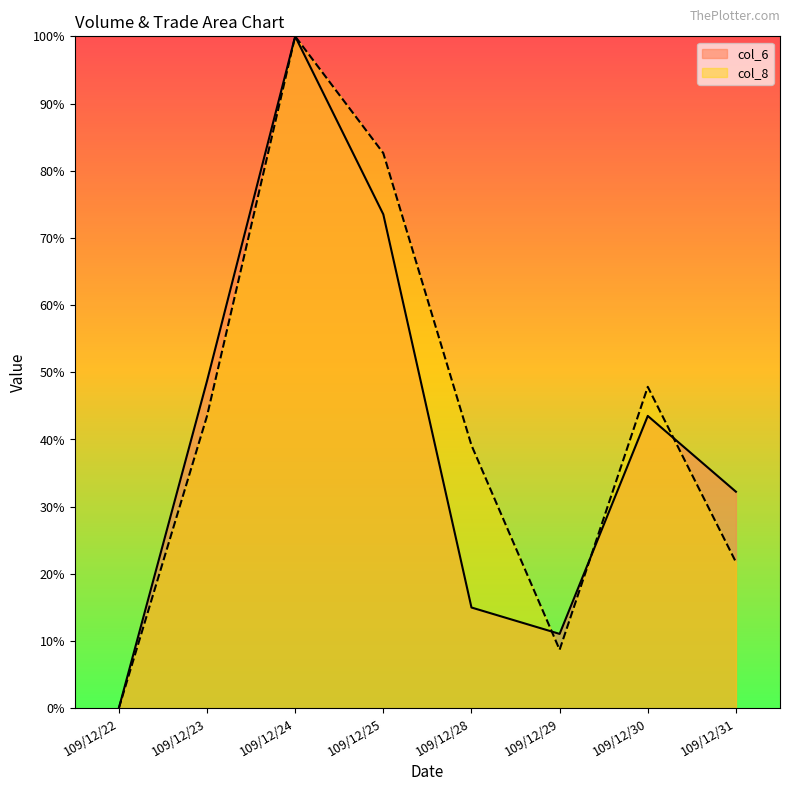

How many times do col_8 and col_6 cross each other?

3